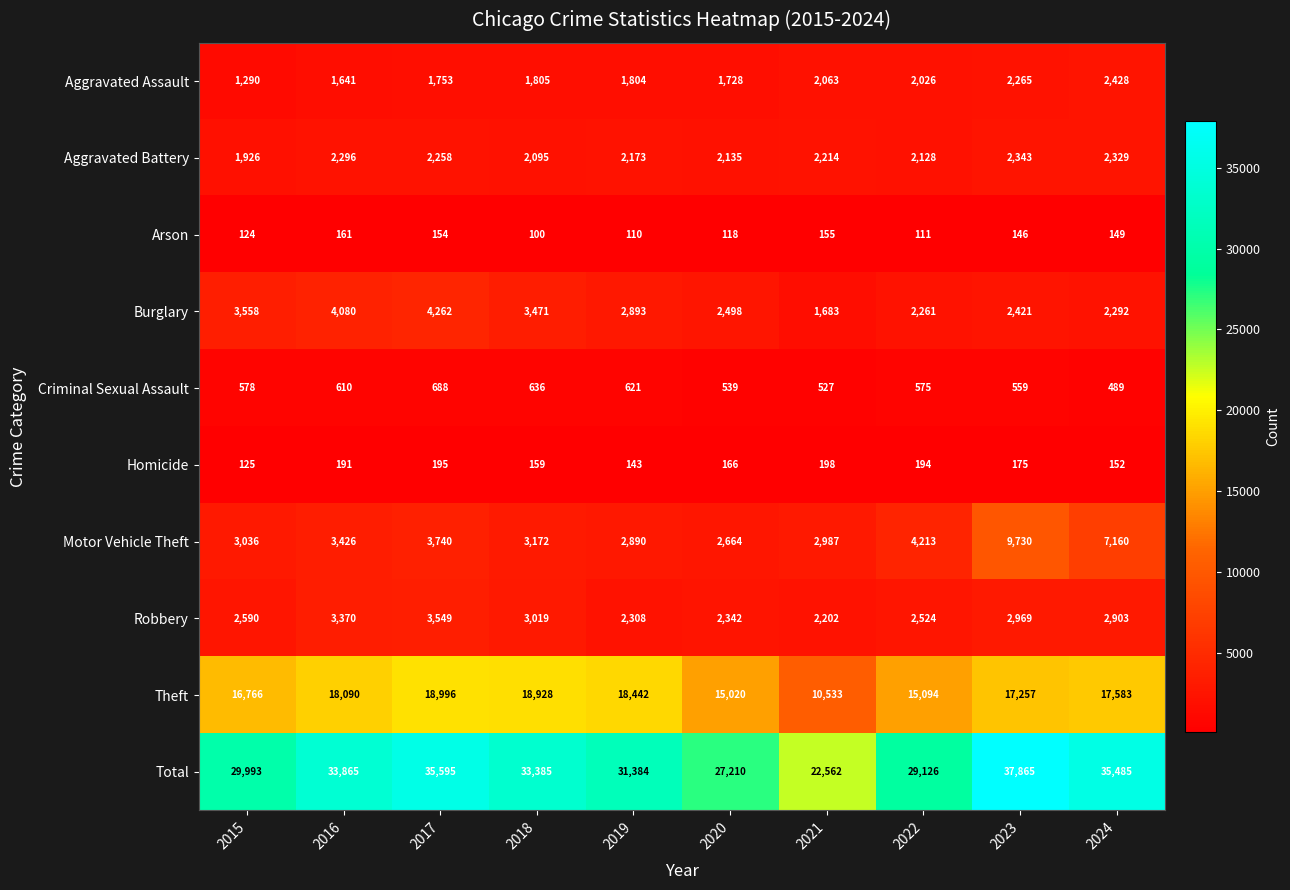

What is the difference between the Theft values at 2015 and 2018?

2162